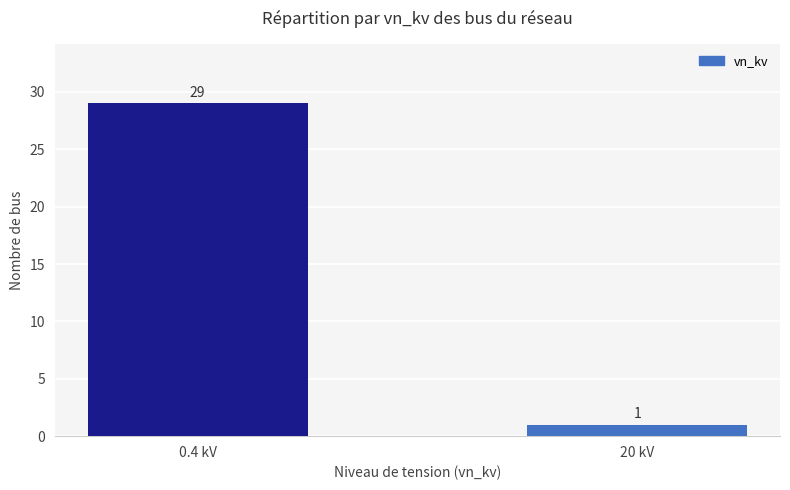

Reading right to left, transcribe all the data shown in this chart.

20 kV=1	0.4 kV=29